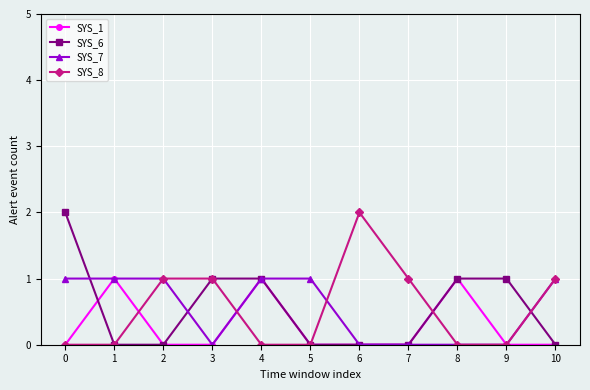

What is the spread (max minus min) of values at 8?

1